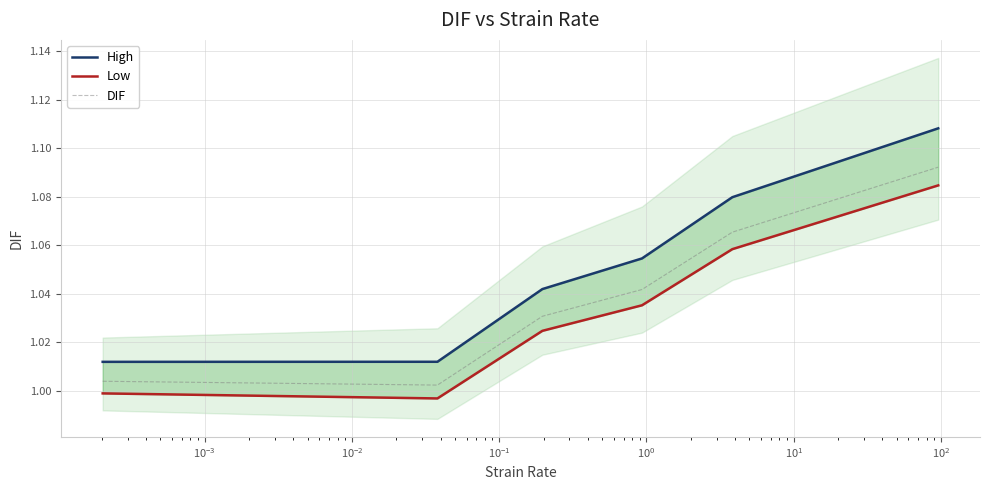

Which has a higher value, $\mathdefault{10^{0}}$ or $\mathdefault{10^{-3}}$?

$\mathdefault{10^{0}}$